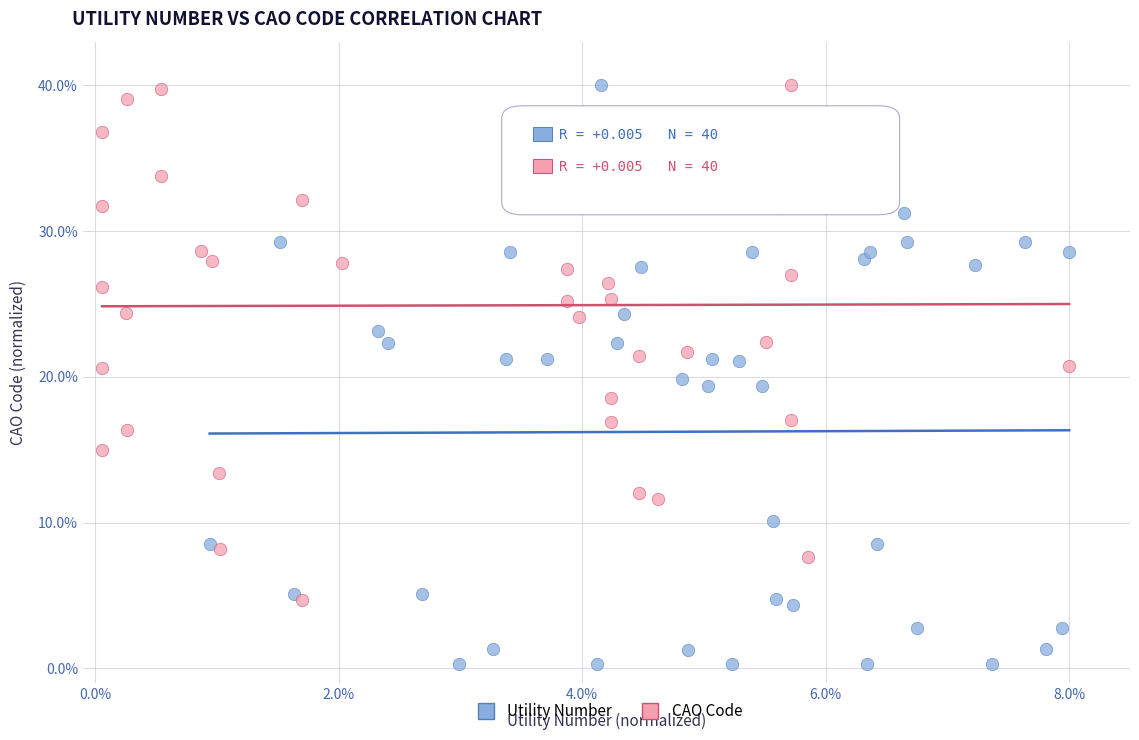

What are all the series names shown in the legend?

Utility Number, CAO Code